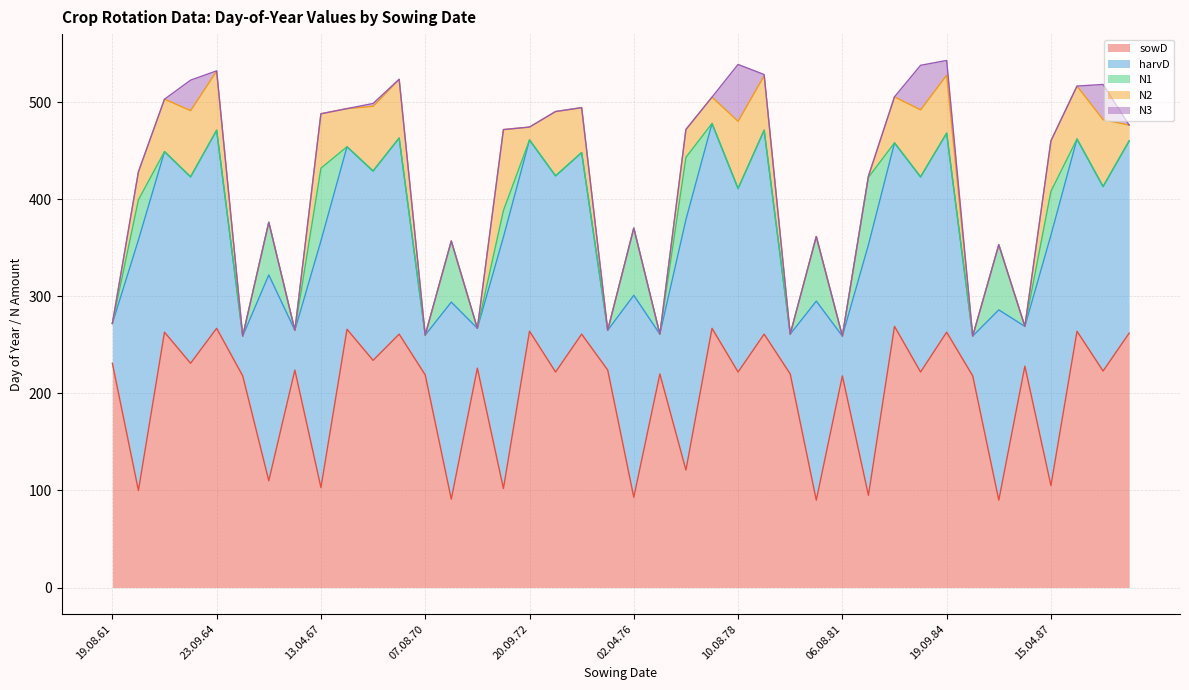

What are all the series names shown in the legend?

sowD, harvD, N1, N2, N3